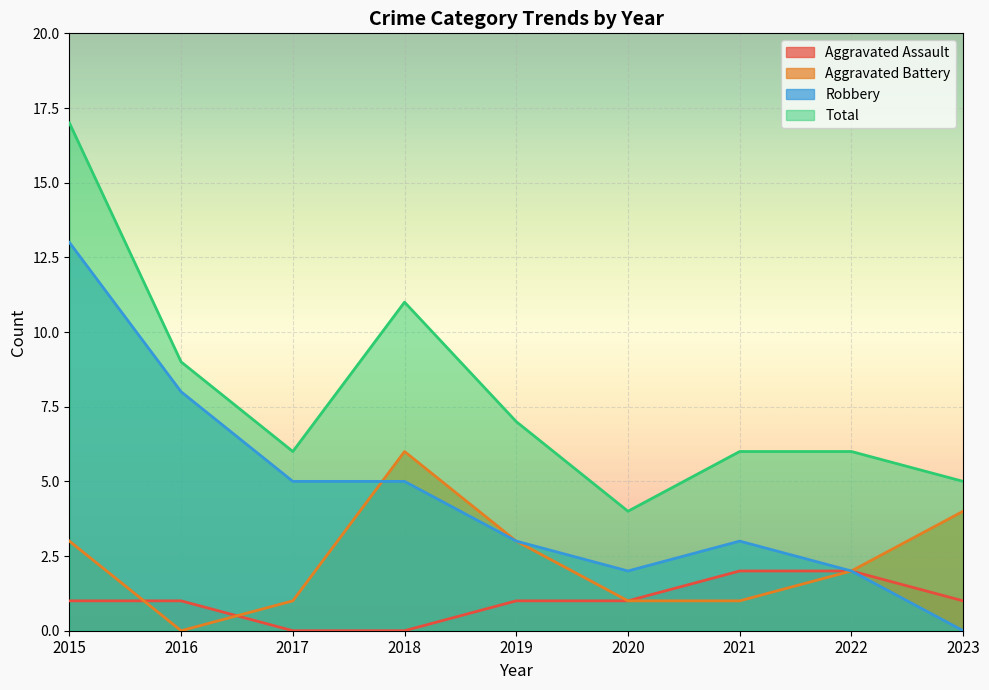

Between 2015 and 2017, which is larger?

2015